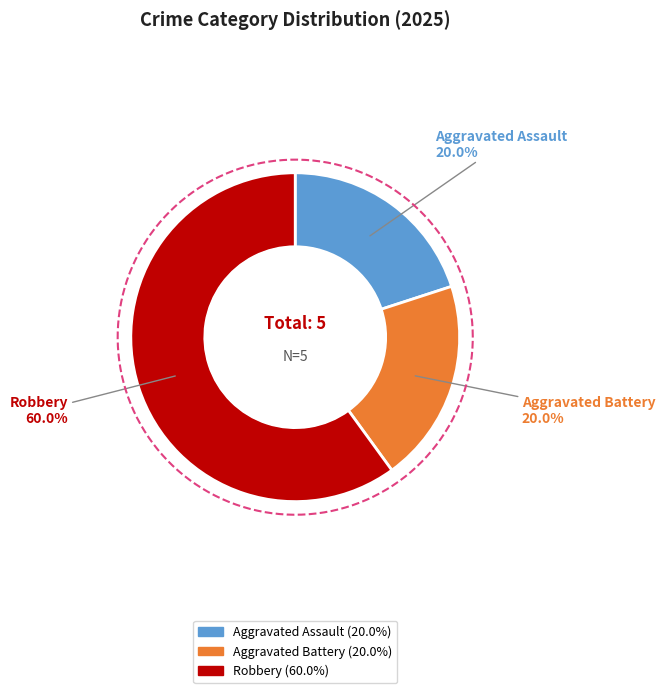

Combined, what portion of the pie is Aggravated Battery and Aggravated Assault?

40.0%